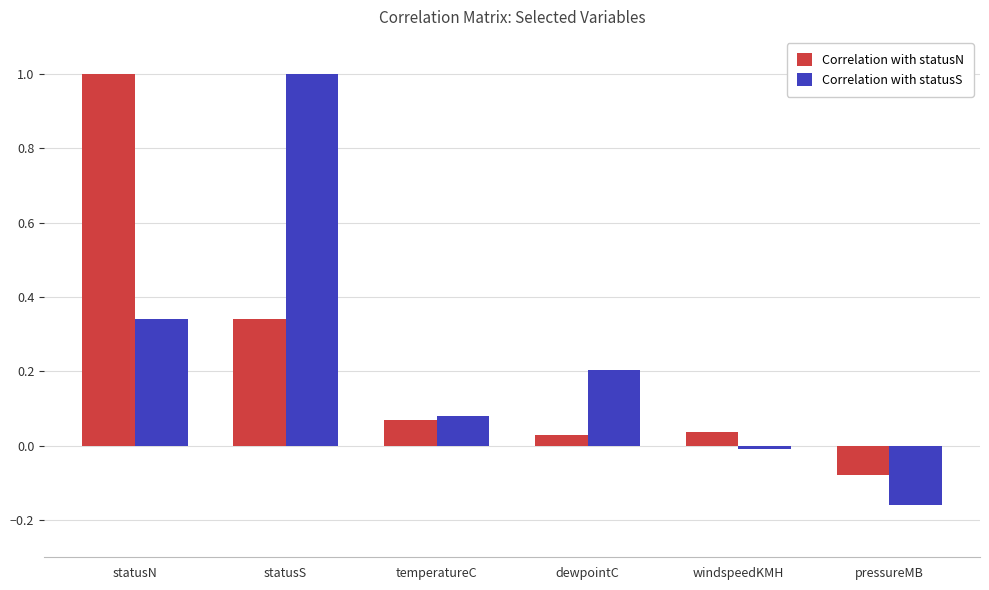

Is the value of Correlation with statusS at statusN greater than the value of Correlation with statusN at temperatureC?

Yes